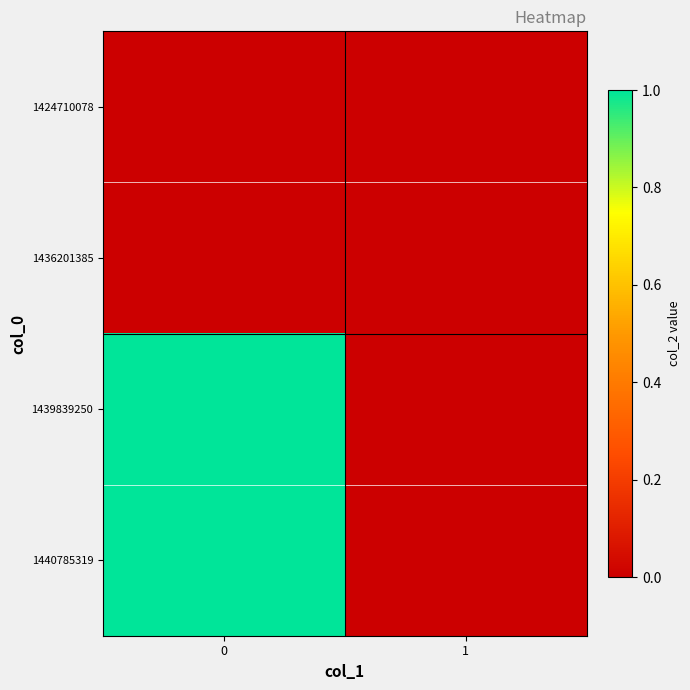

Reading left to right, what are all the values shown in this chart?

row_0: 0	0
row_1: 0	0
row_2: 1	0
row_3: 1	0